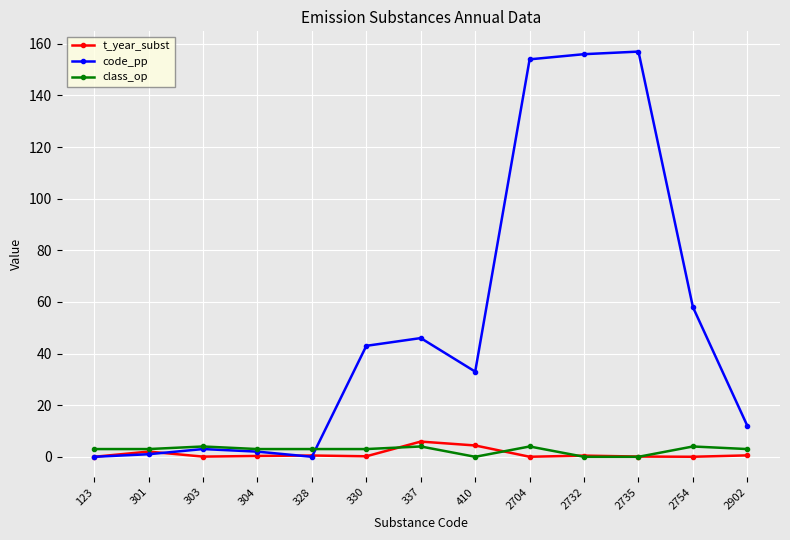

What is the total value across all series at 2735?

157.1